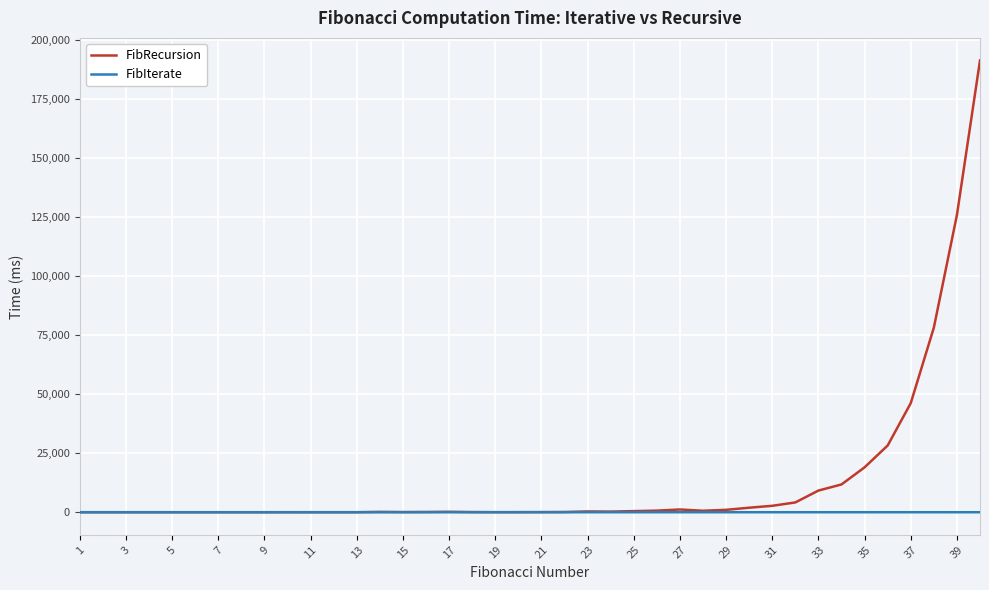

Which series has the largest range (max minus min)?

FibRecursion